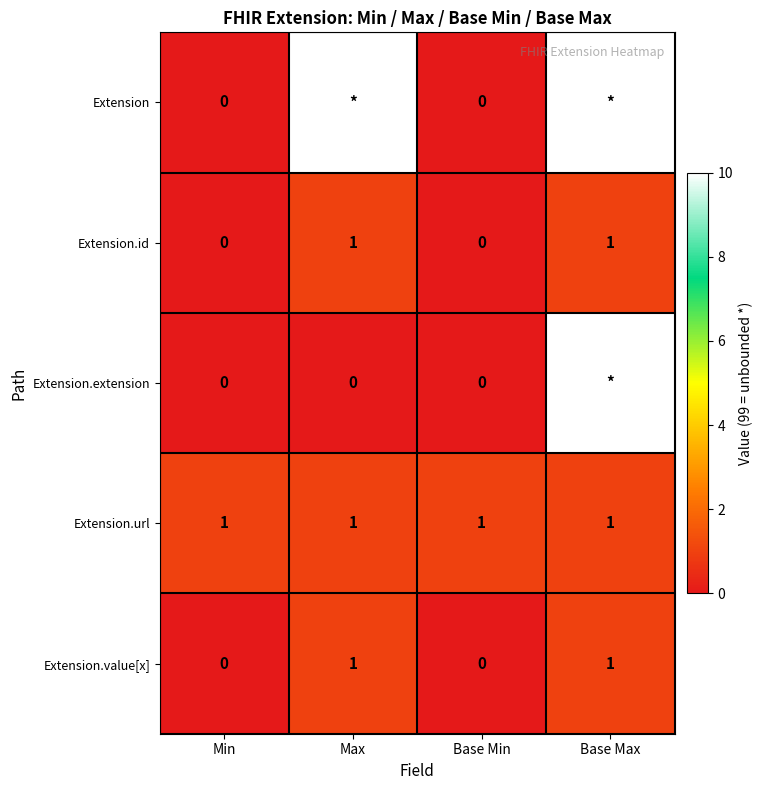

Is it true that Extension.url equals 1 at Base Max?

True